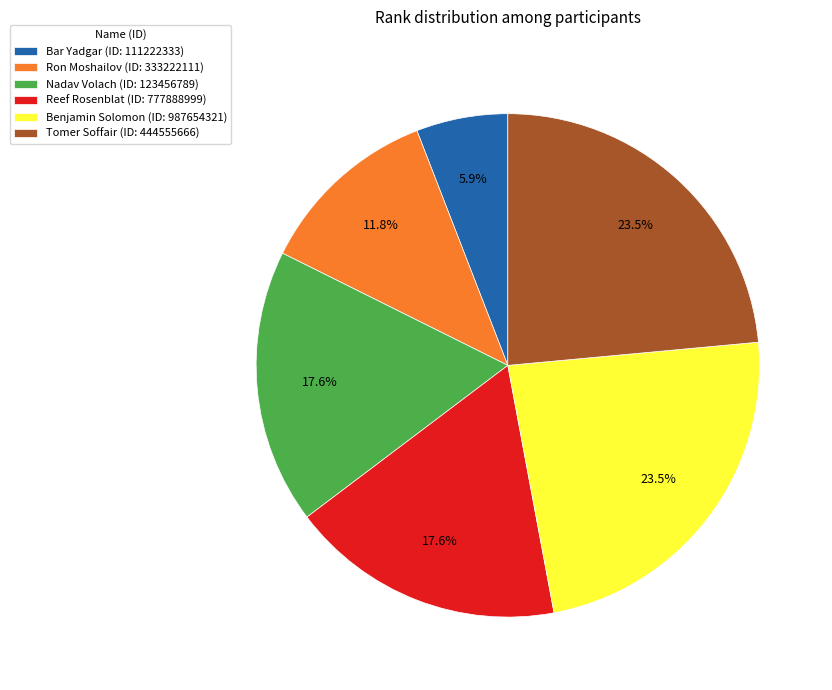

To the nearest percent, what is the average slice percentage?

17%